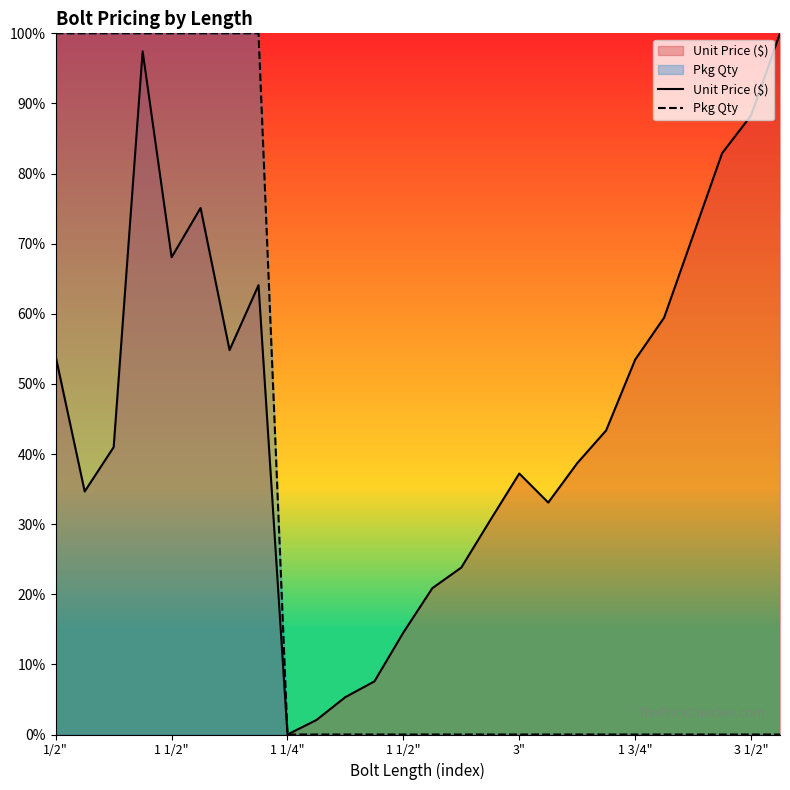

True or false: Pkg Qty and Unit Price ($) intersect in this chart.

False